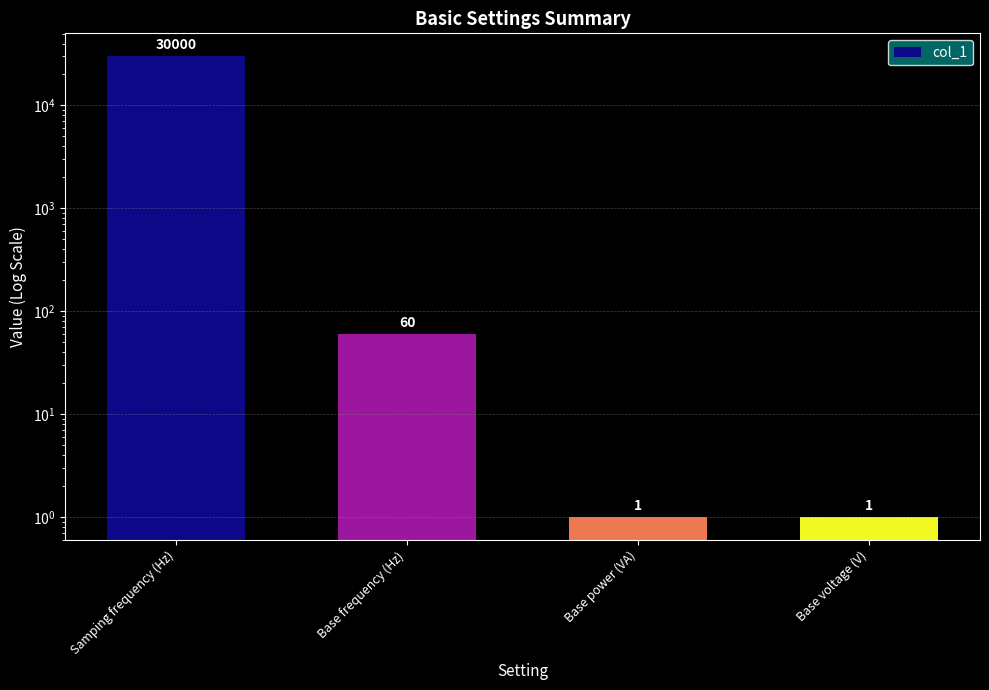

Which category has the lowest value across all series?

Base power (VA)